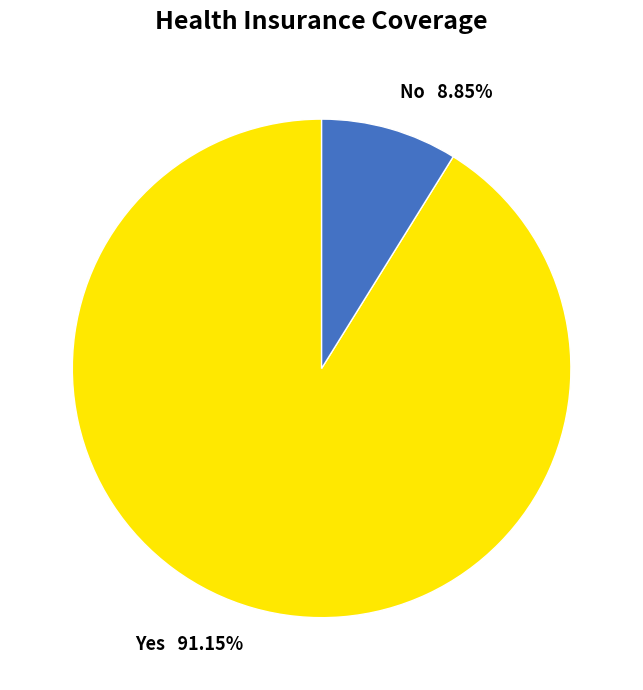

Which has a higher value, Yes or No?

Yes